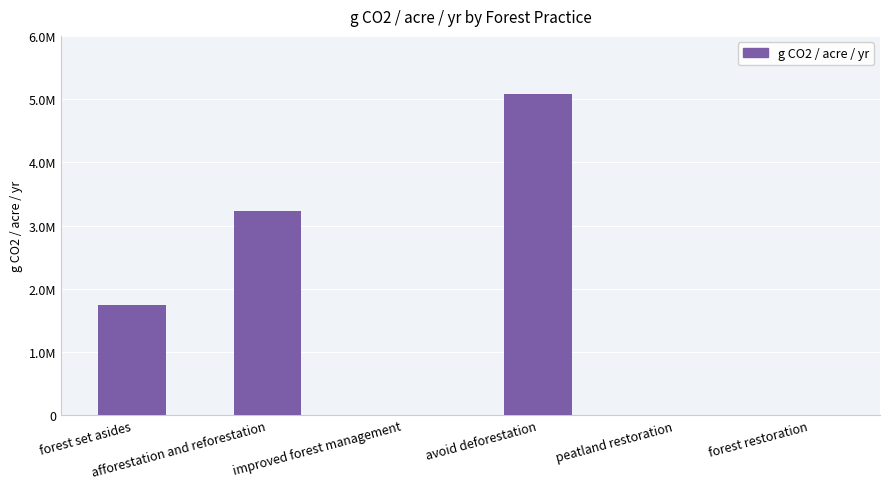

True or false: the data shows 0.0 at improved forest management.

True